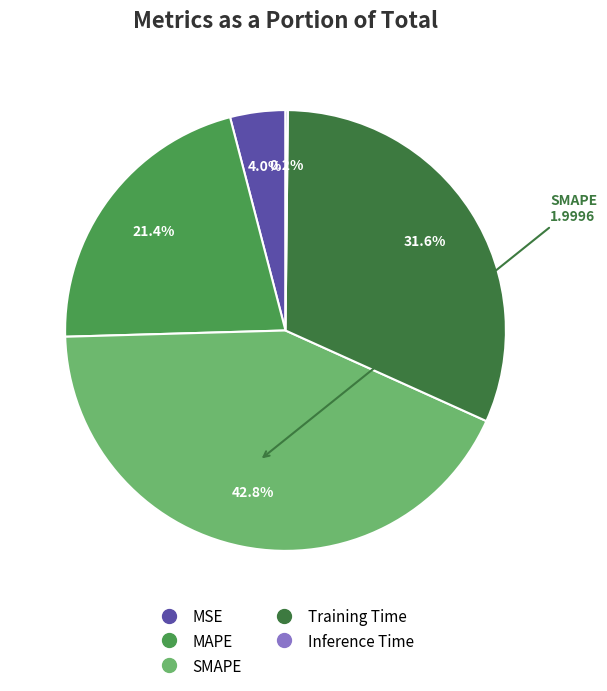

Does any single category account for the majority?

No